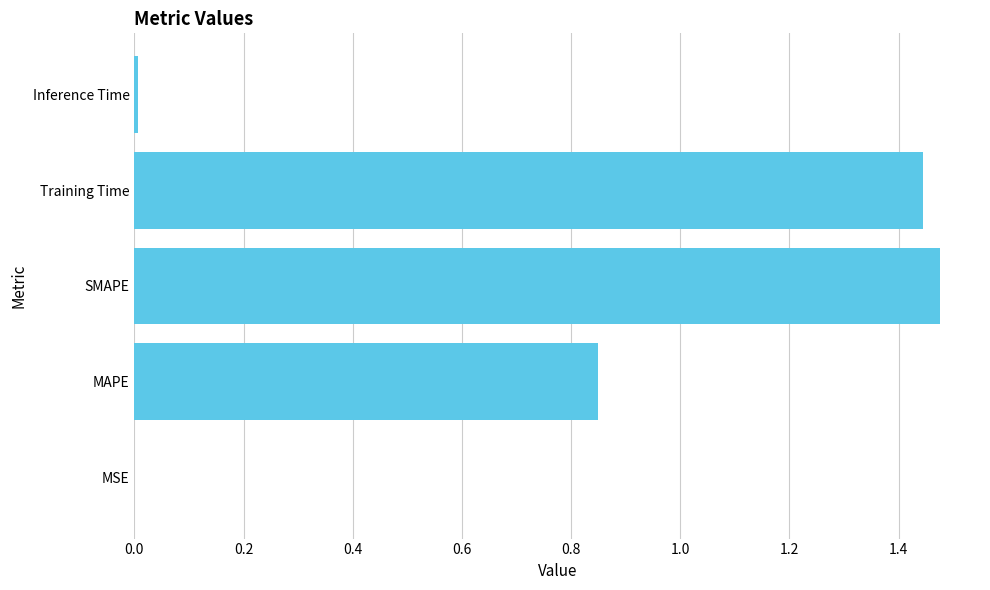

Are the bars horizontal?

Yes